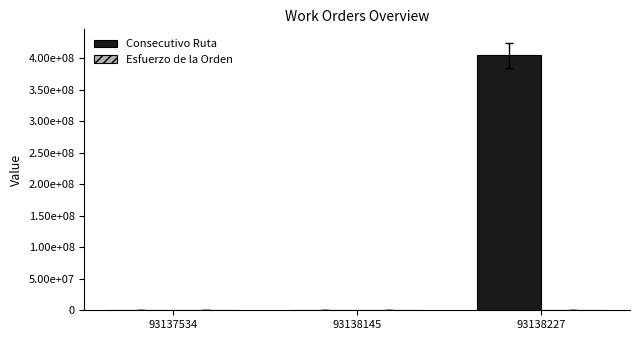

Reading left to right, transcribe all the data shown in this chart.

Consecutivo Ruta: 93137534=5490	93138145=380	93138227=404000001
Esfuerzo de la Orden: 93137534=60	93138145=60	93138227=60